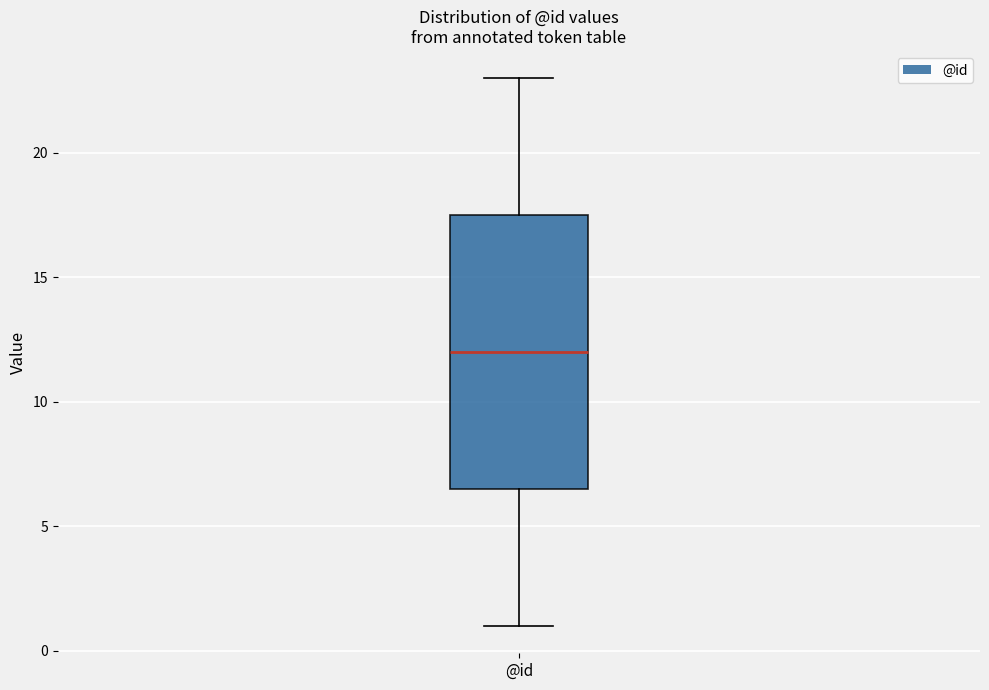

Where is the lower edge of the box for @id on the y-axis? The values are not printed on the chart, so give them approximately, as read against the axis.

6.5